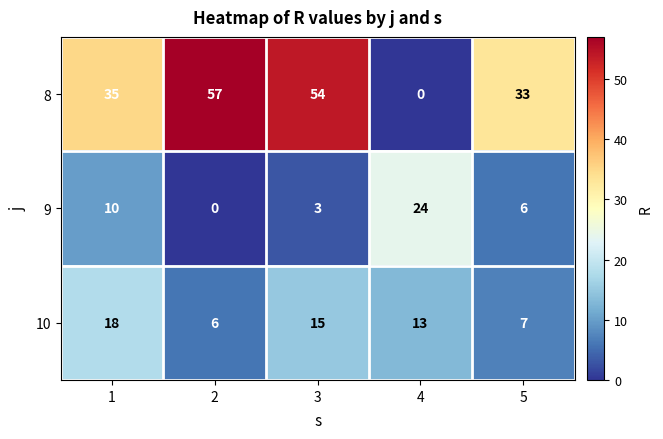

What is the maximum value shown in the chart?

57